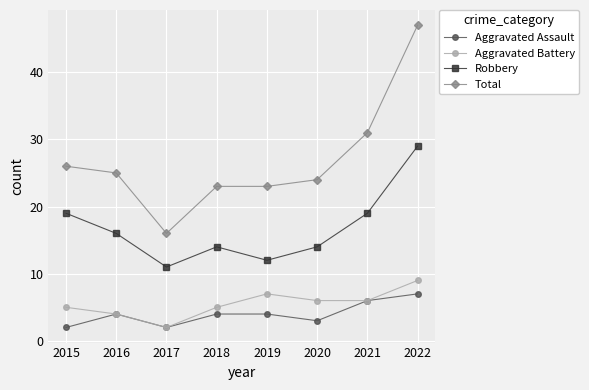

What is the total value across all series at 2015?

52